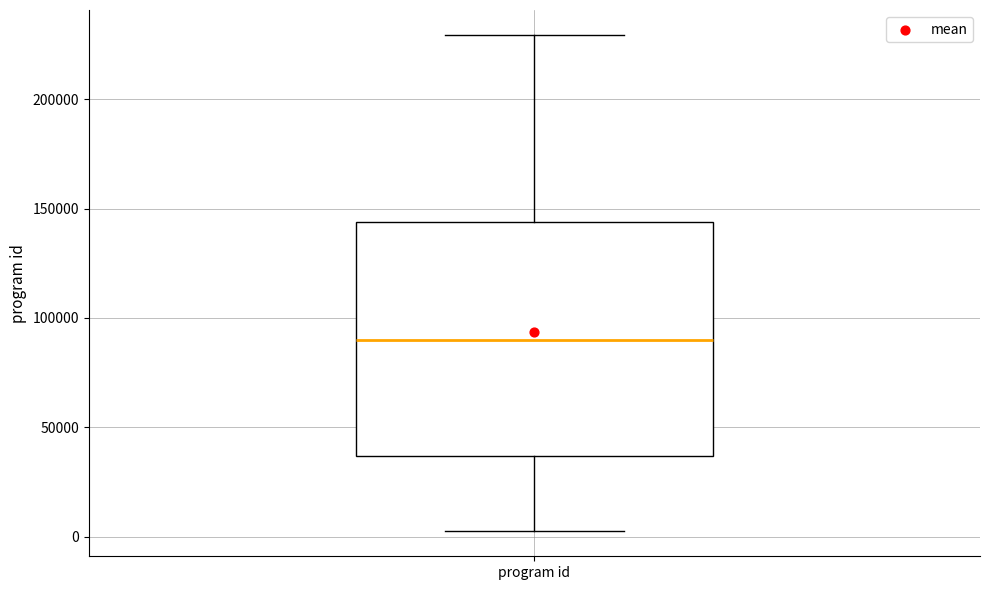

Transcribe this box plot: give where the median line is, the range the box spans, and where the two whiskers end, as read against the y-axis. The values are not printed on the chart, so give them approximately, as read against the axis.

median 90000, box 35000 to 145000, whiskers 0 to 230000